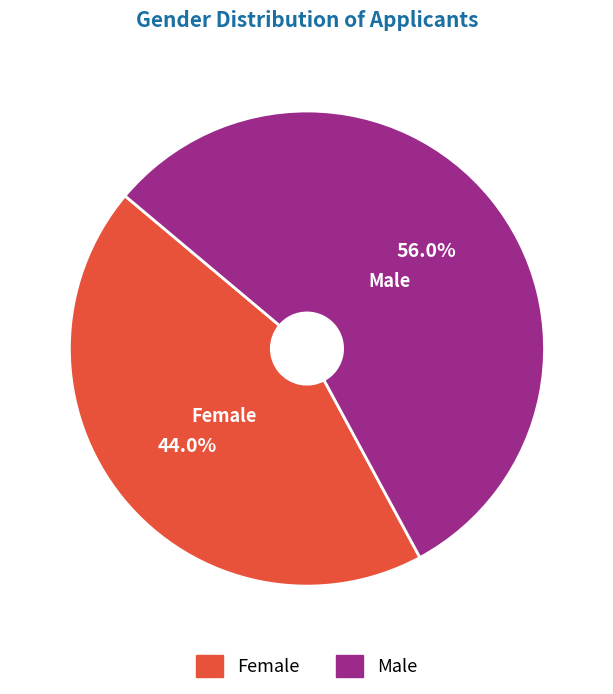

Is there a majority slice in this chart?

Yes